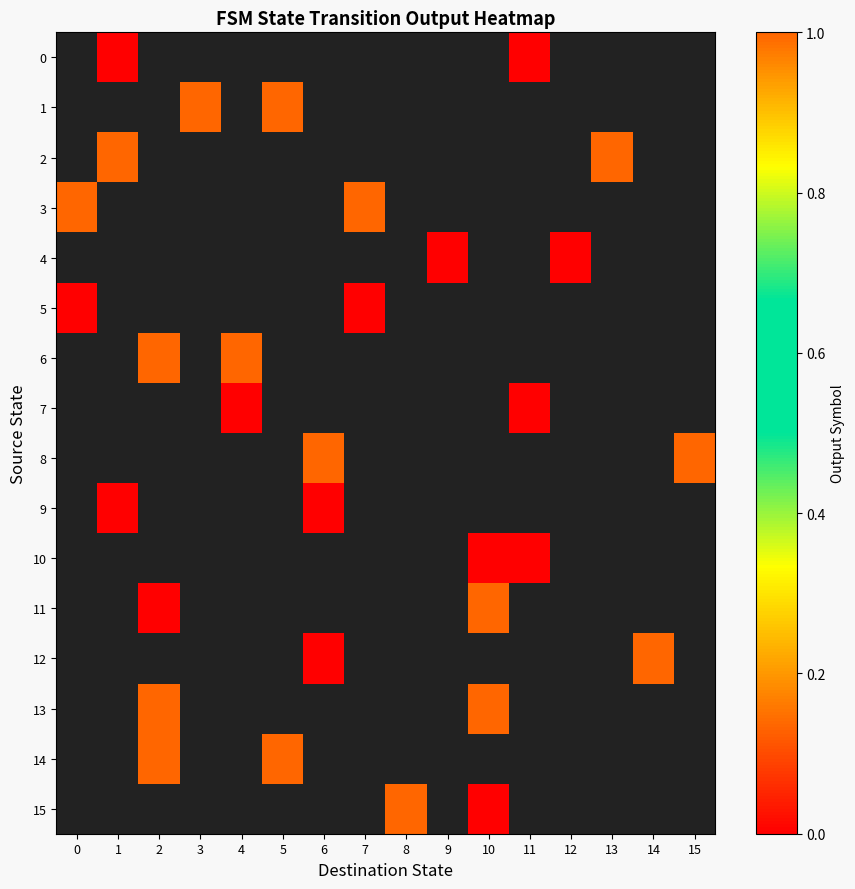

List the labels in order of row_4 value, smallest first.

0, 1, 2, 3, 4, 5, 6, 7, 8, 9, 10, 11, 12, 13, 14, 15